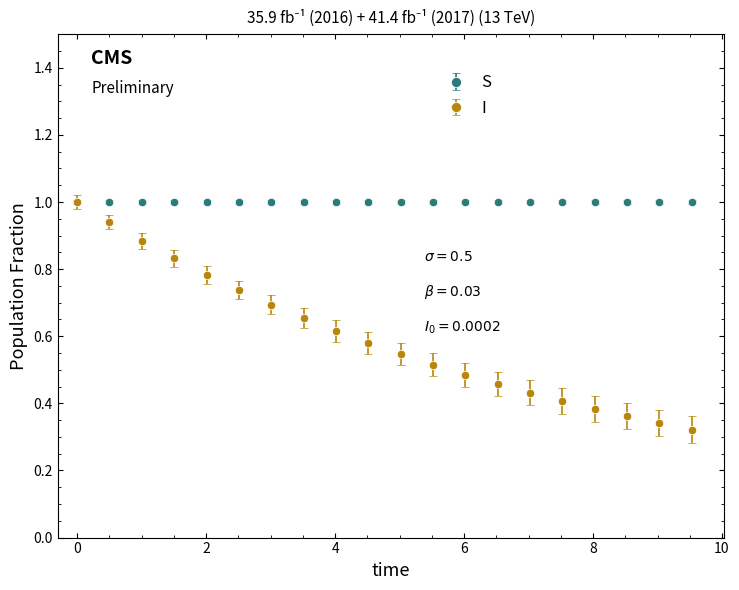

At how many categories does at least one series exceed 0?

20